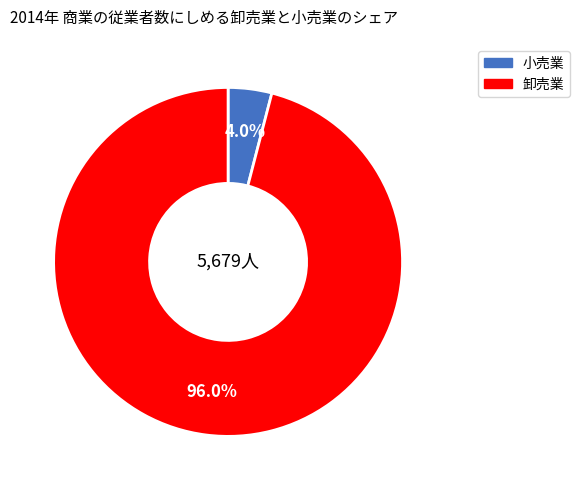

Count the number of slices in the pie.

2